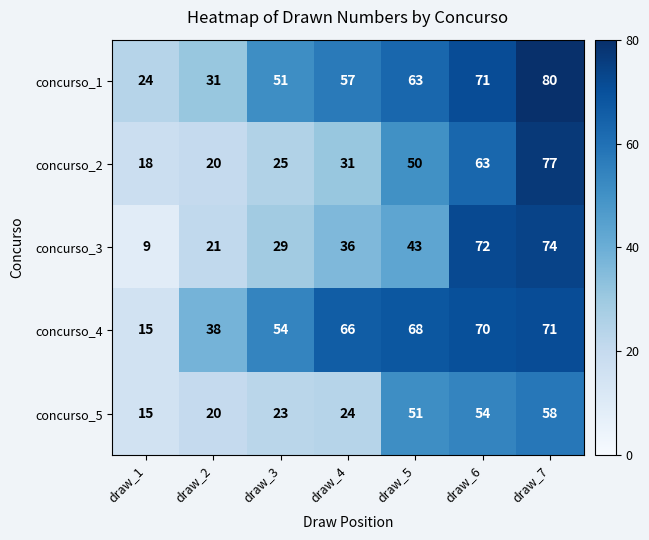

At draw_3, list the series in order from largest to smallest.

concurso_4, concurso_1, concurso_3, concurso_2, concurso_5